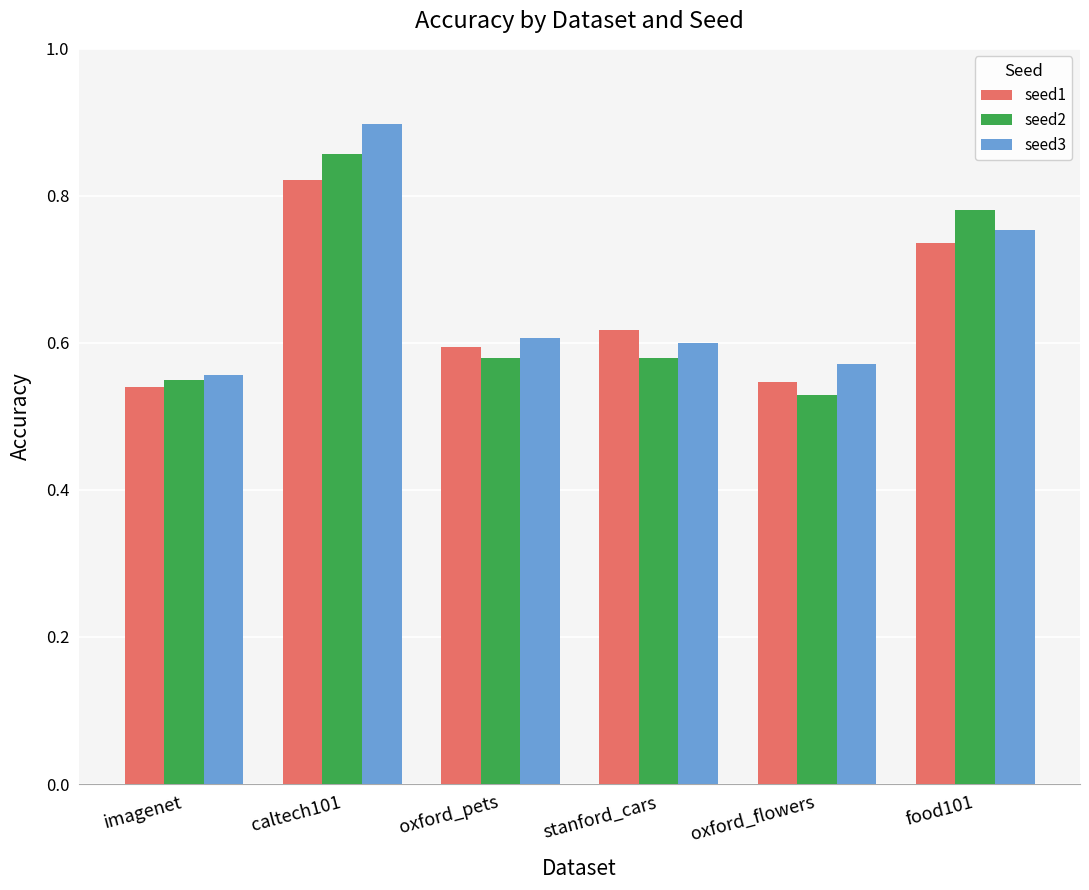

What is the sum of the seed3 values at oxford_pets and stanford_cars?

1.2